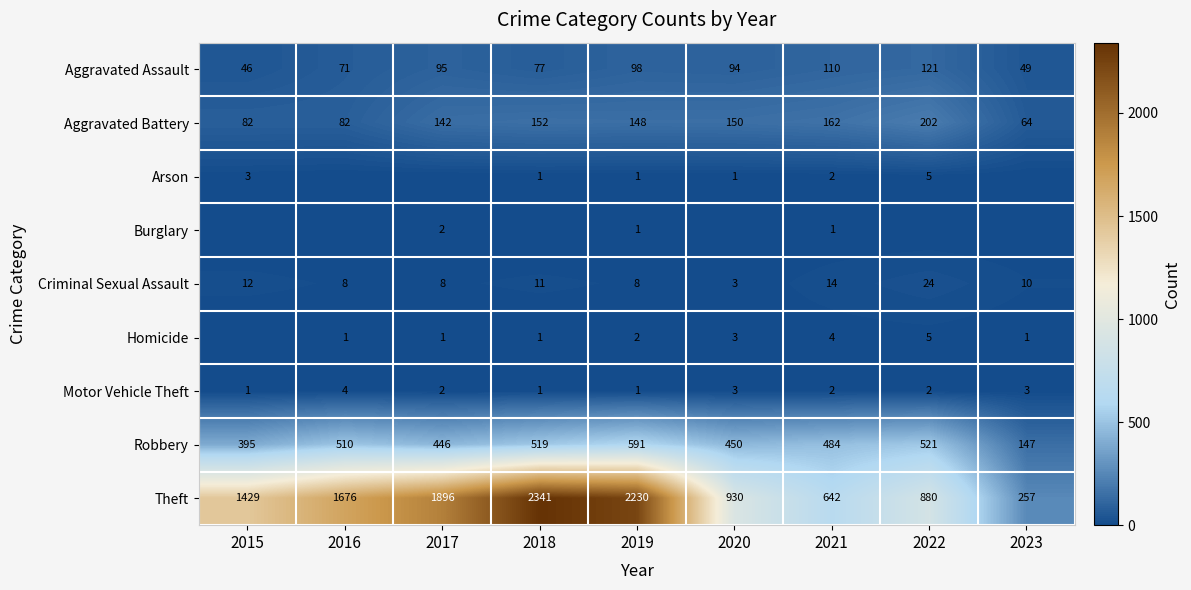

What is the spread (max minus min) of values at 2020?

930